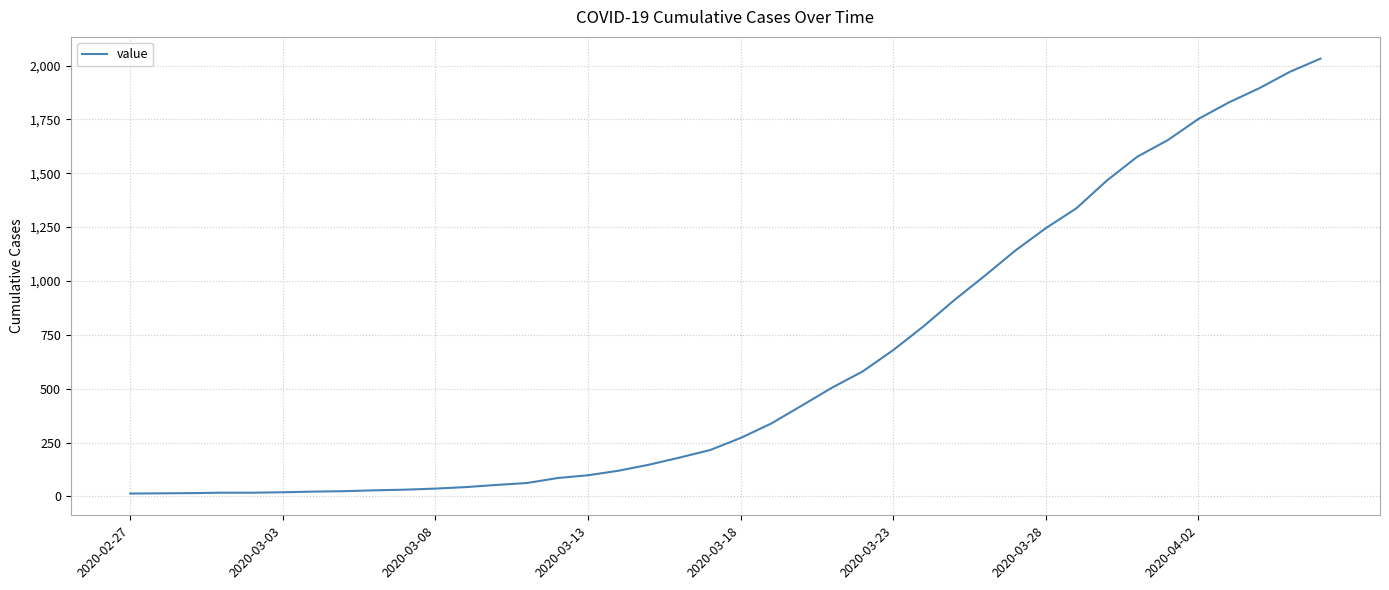

What is the difference between the maximum and minimum values?

2019